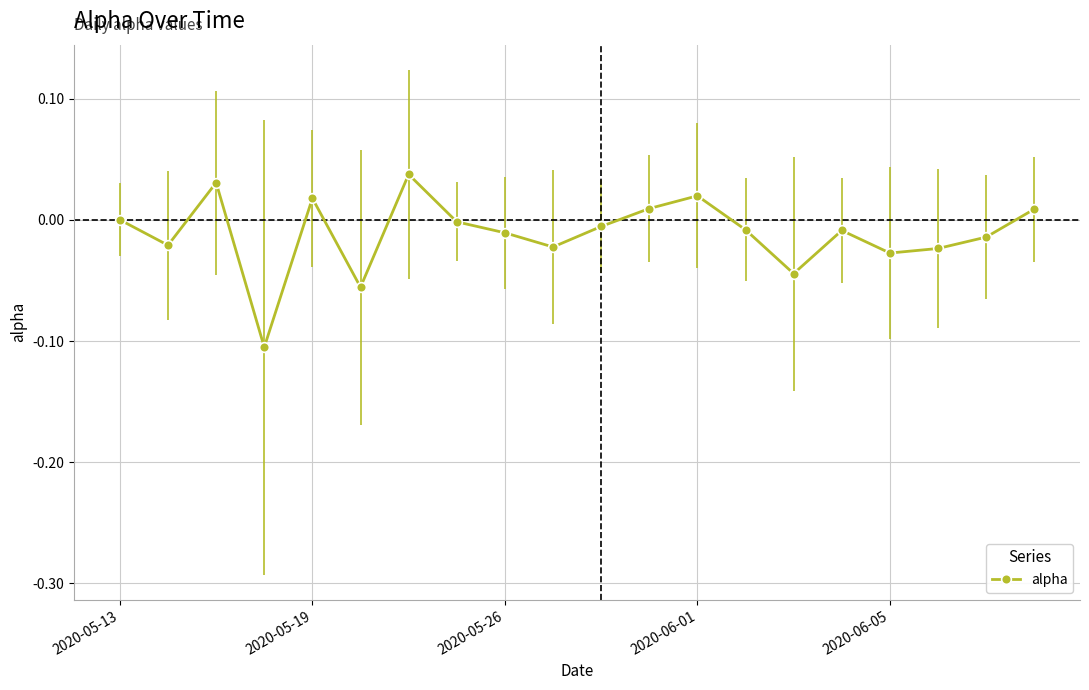

True or false: the data has more than 0 interior local peaks.

True